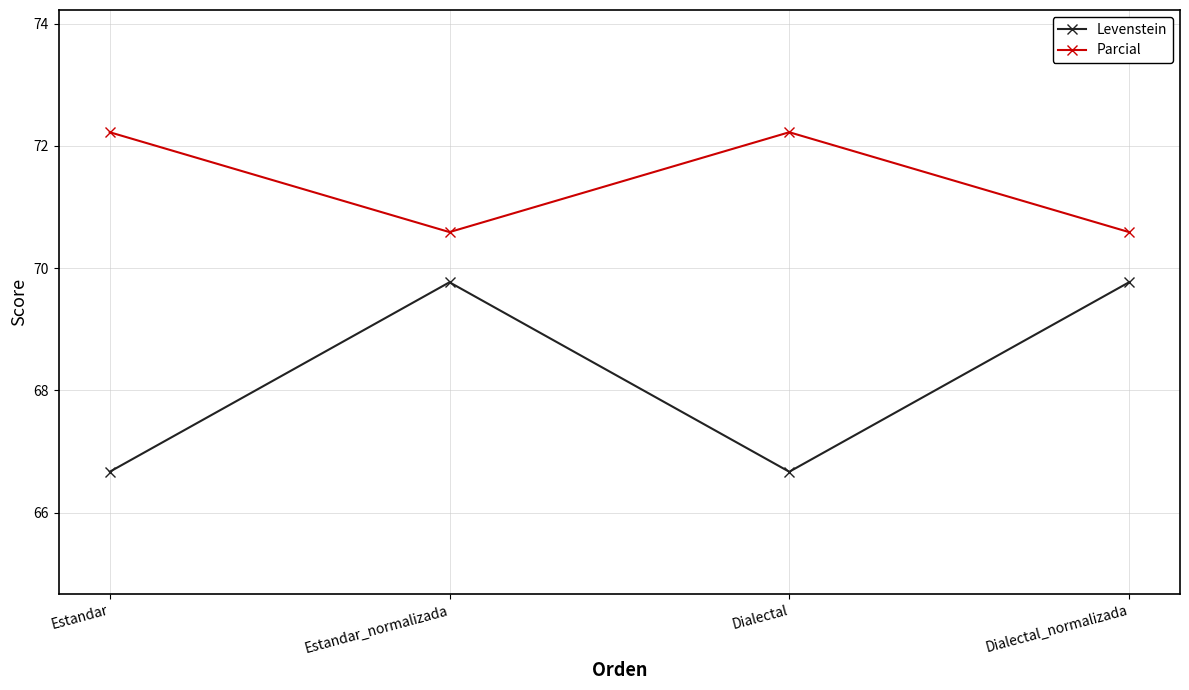

What is the label of the 3rd point from the left?

Dialectal